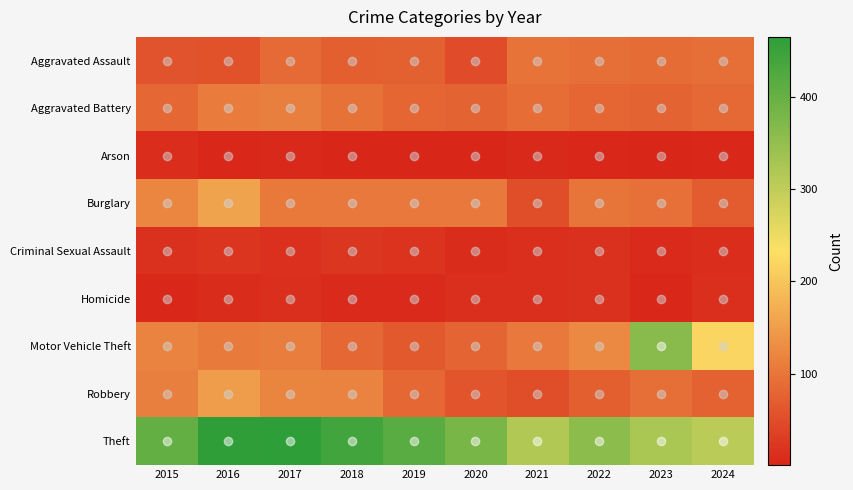

At which category is the sum across all series the highest?

2016